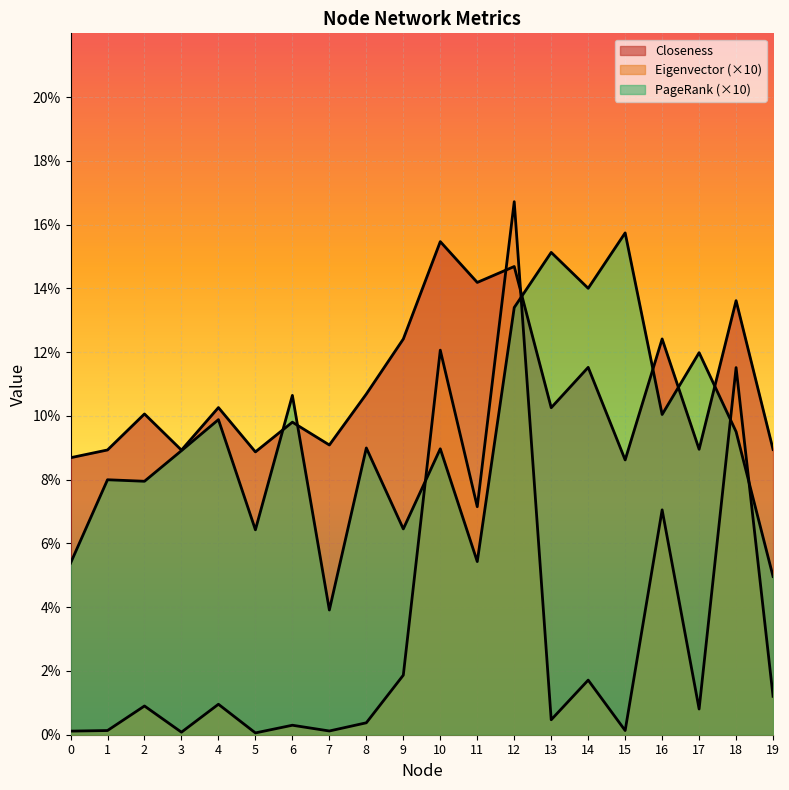

Which label corresponds to the largest value in the chart?

12